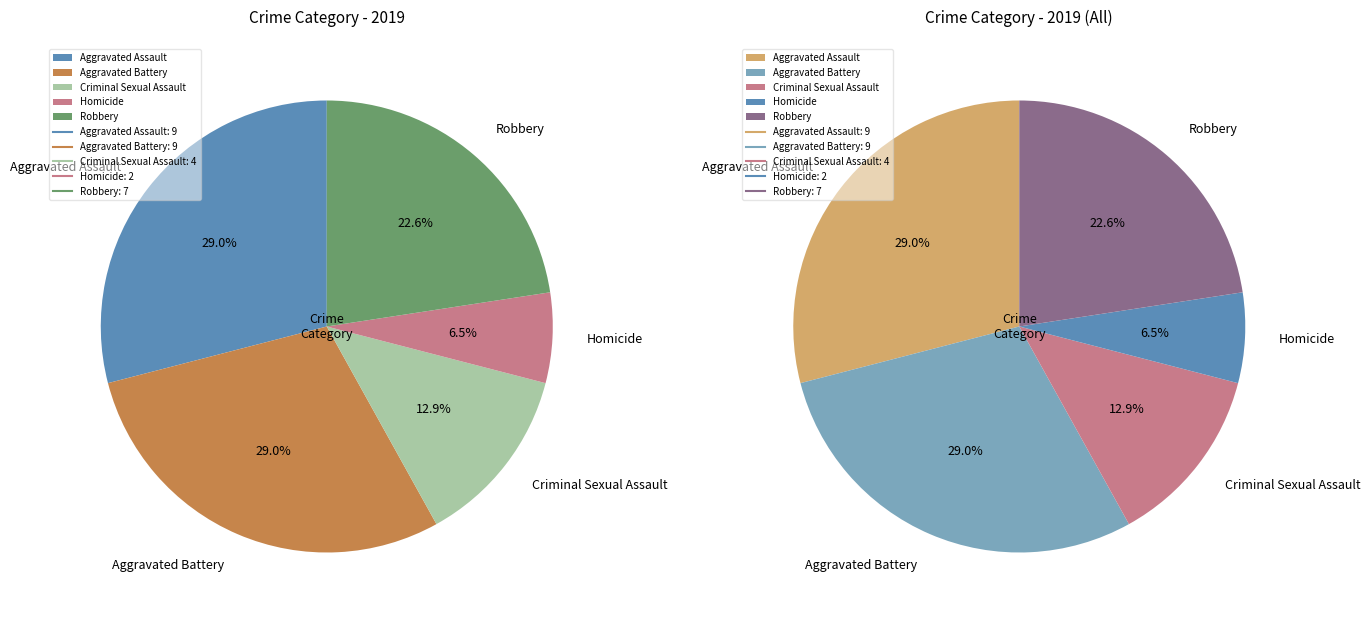

To the nearest percent, what percentage of the pie is Robbery?

23%